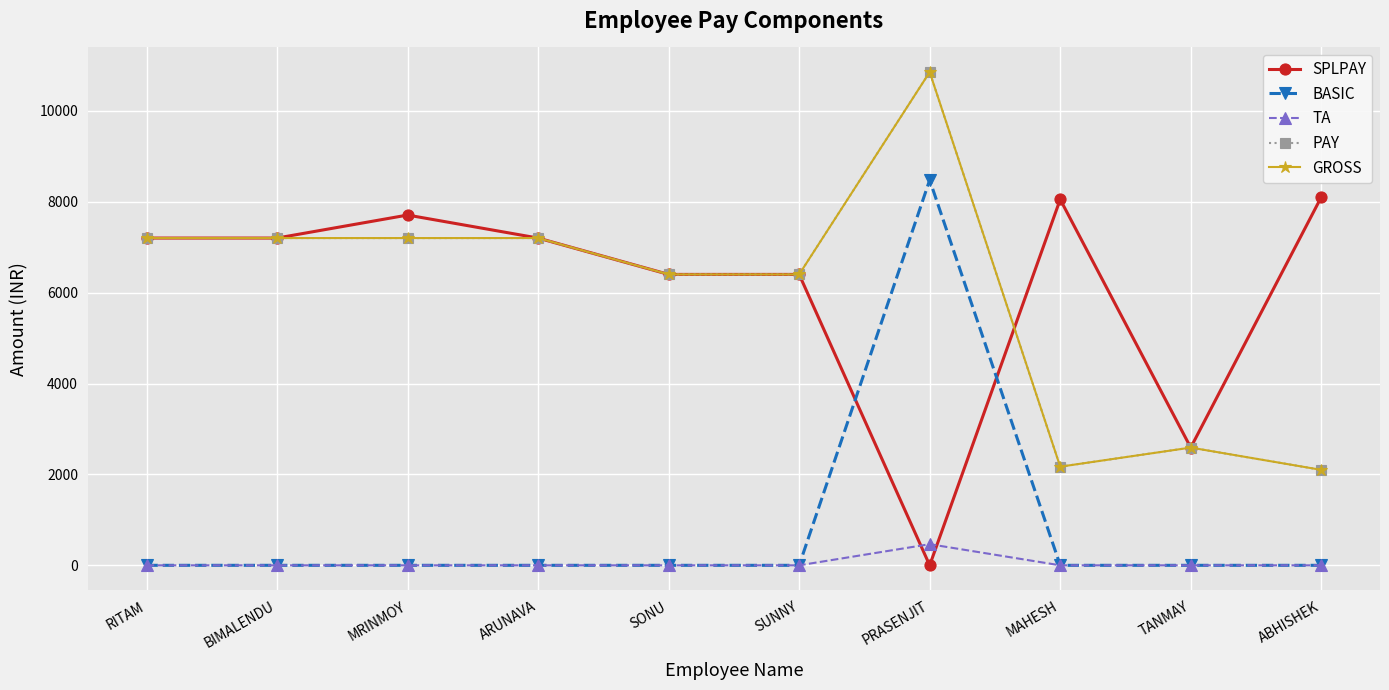

How many data points does each series have?

10